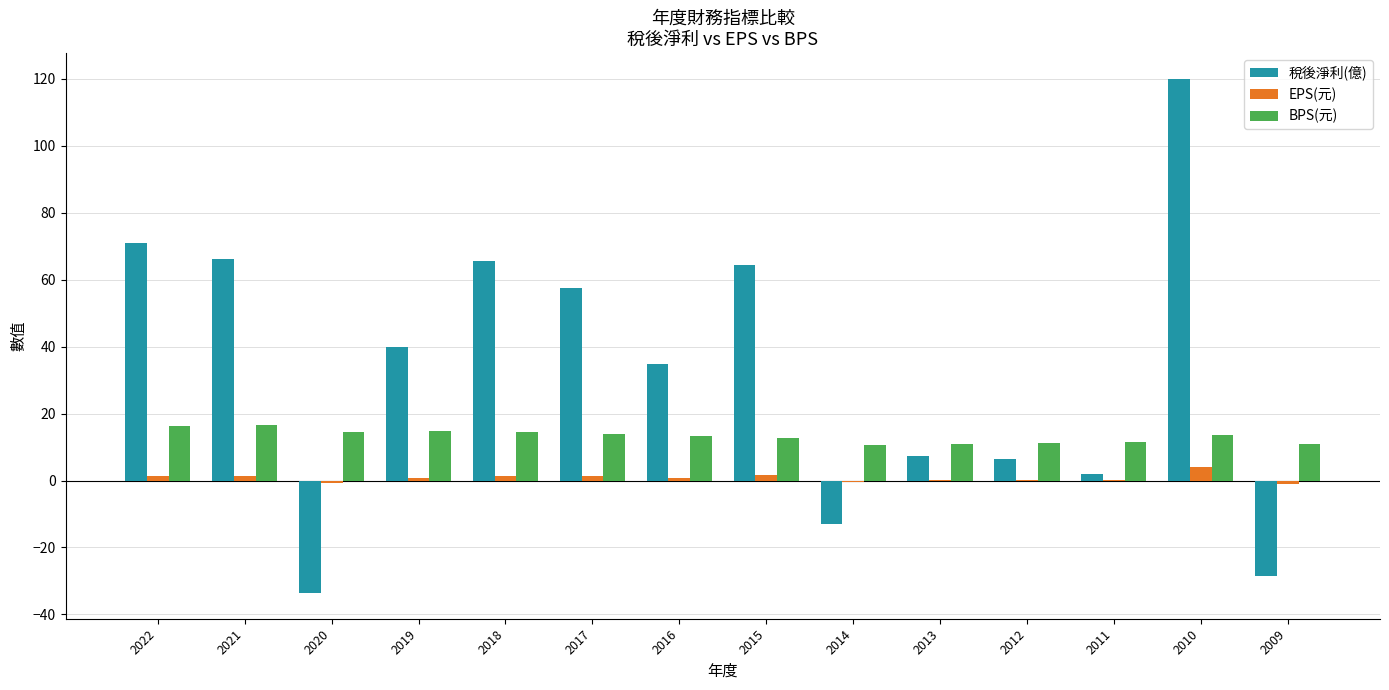

Are the bars horizontal?

No